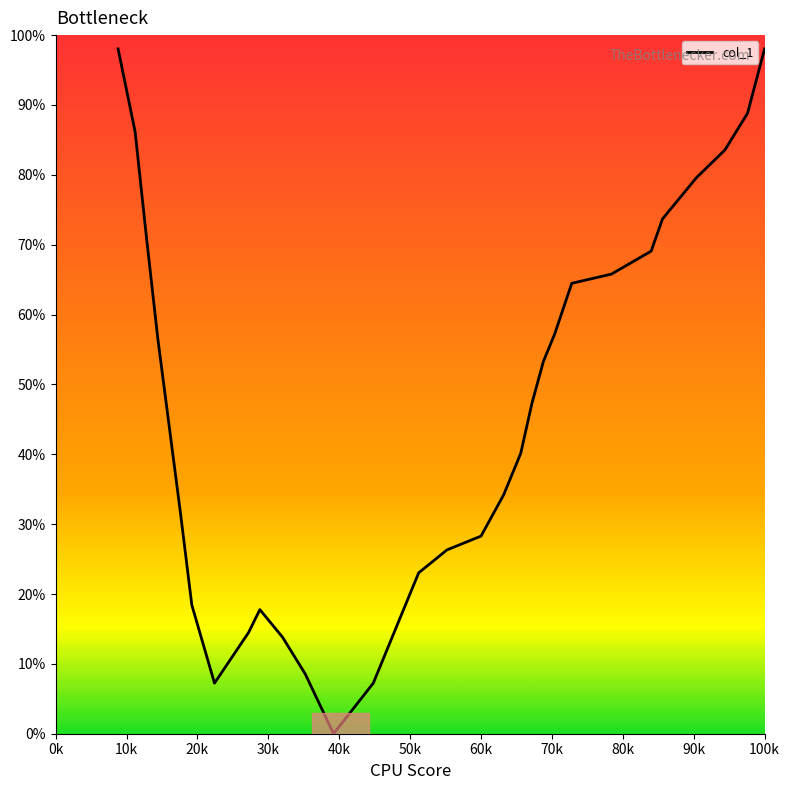

What is the difference between the maximum and minimum values?

98.0